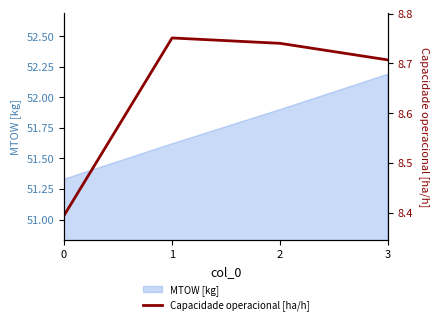

How many points are higher than both their immediate neighbors (excluding endpoints)?

1